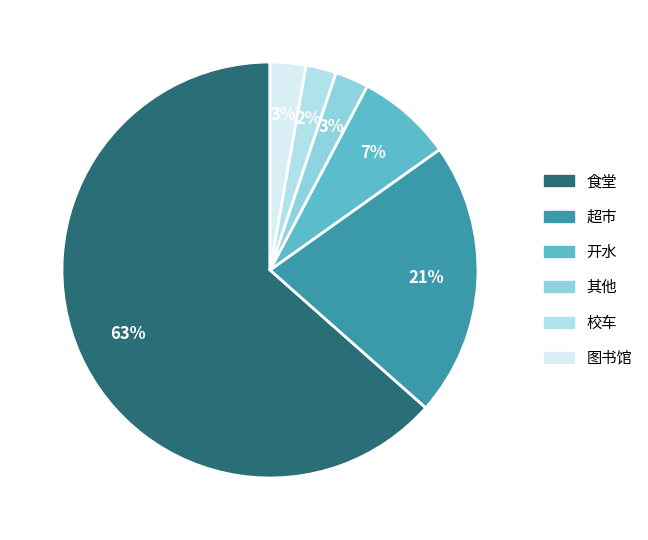

Rank the categories by value from lowest to highest.

校车, 其他, 图书馆, 开水, 超市, 食堂